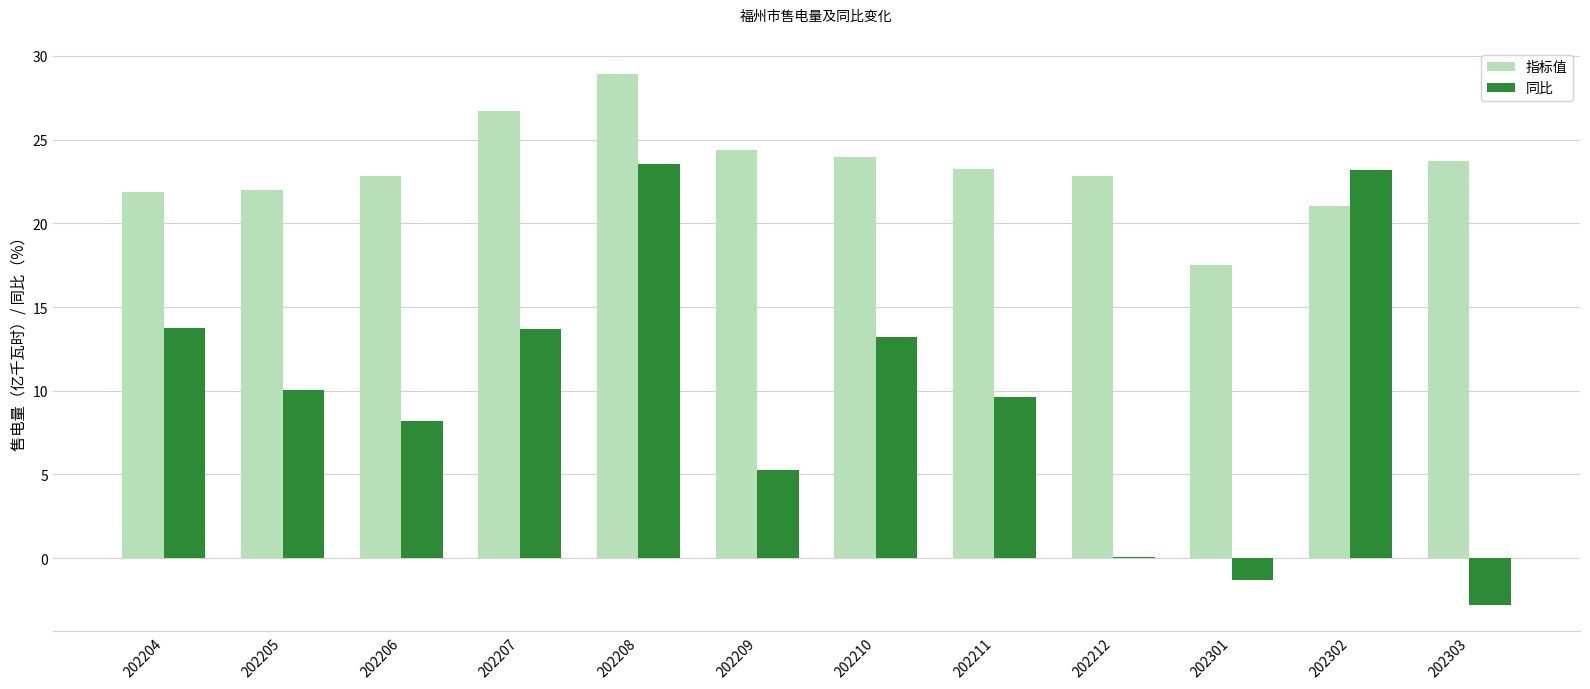

What is the sum of all 指标值 values?

278.9